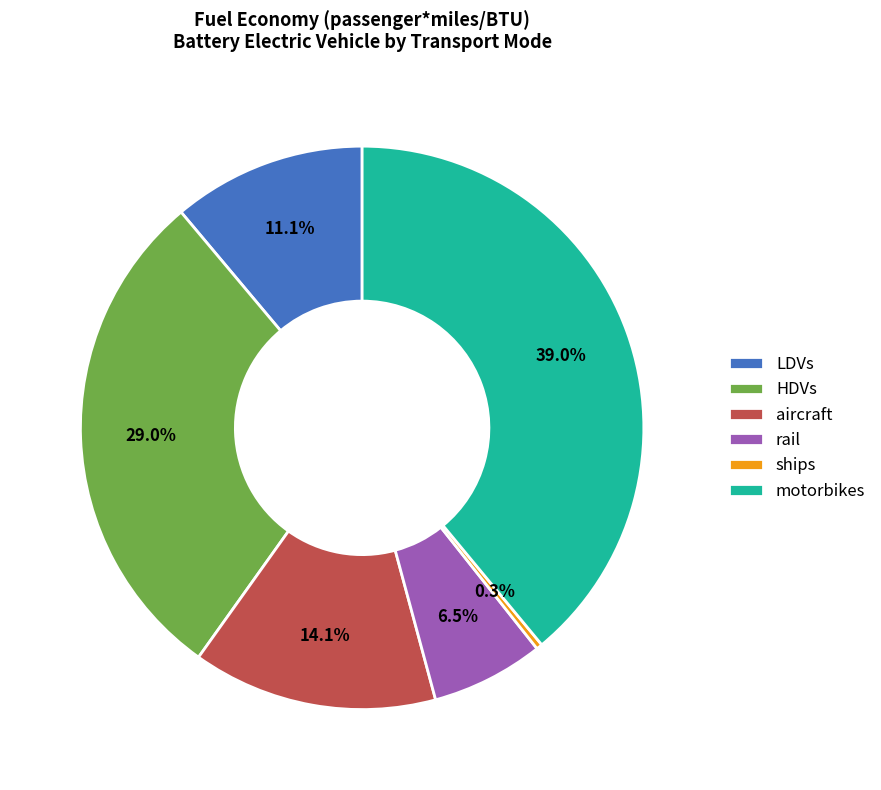

Count the number of slices in the pie.

6